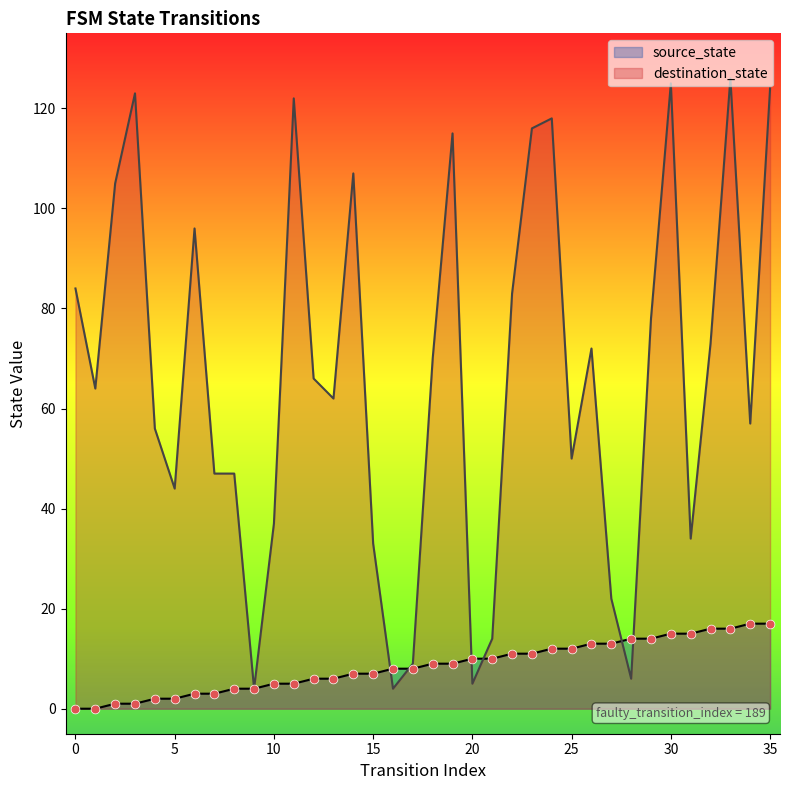

What are all the series names shown in the legend?

source_state, destination_state